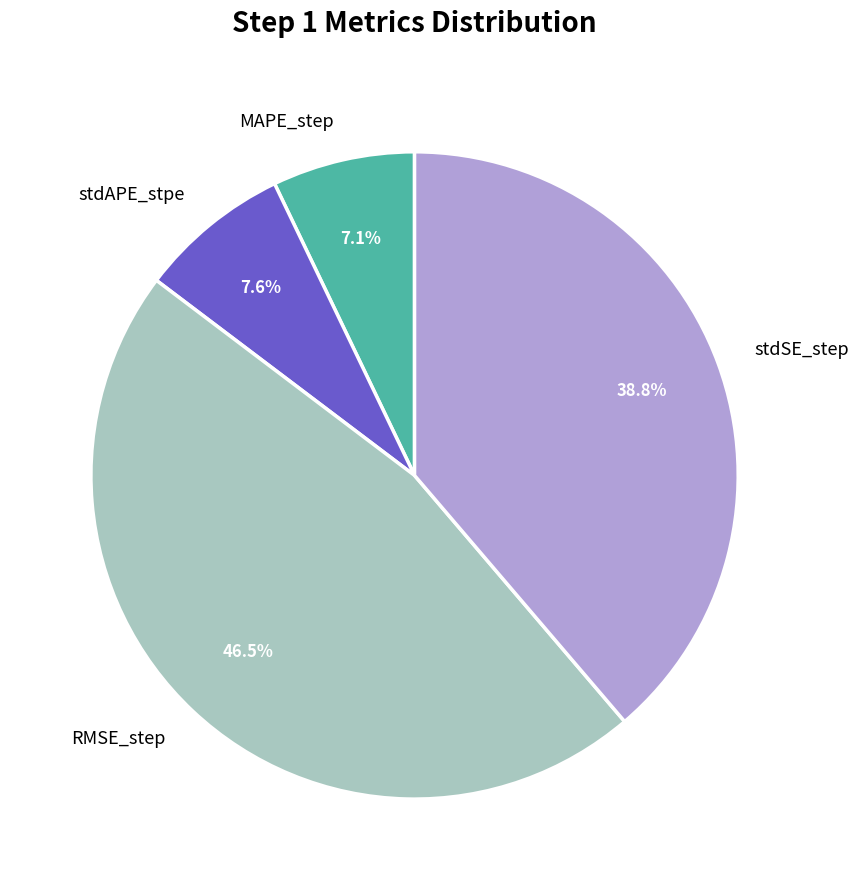

To the nearest percent, what is the difference between the largest and smallest slice percentages?

39%